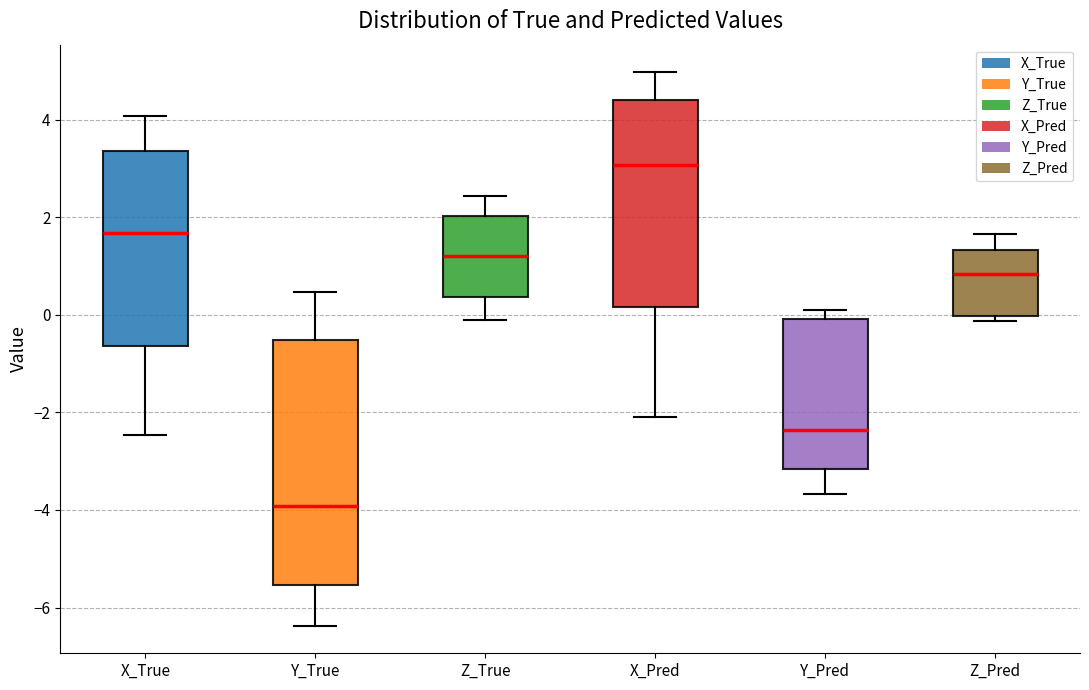

Reading left to right, read every box against the y-axis: the position of its median line, the range the box covers, and the ends of its whiskers. The values are not printed on the chart, so give them approximately, as read against the axis.

X_True: median 1.6, box -0.6 to 3.4, whiskers -2.4 to 4.0
Y_True: median -4.0, box -5.6 to -0.6, whiskers -6.4 to 0.4
Z_True: median 1.2, box 0.4 to 2.0, whiskers -0.2 to 2.4
X_Pred: median 3.0, box 0.2 to 4.4, whiskers -2.2 to 5.0
Y_Pred: median -2.4, box -3.2 to 0.0, whiskers -3.6 to 0.0 (just above the box's upper edge)
Z_Pred: median 0.8, box 0.0 to 1.4, whiskers -0.2 to 1.6